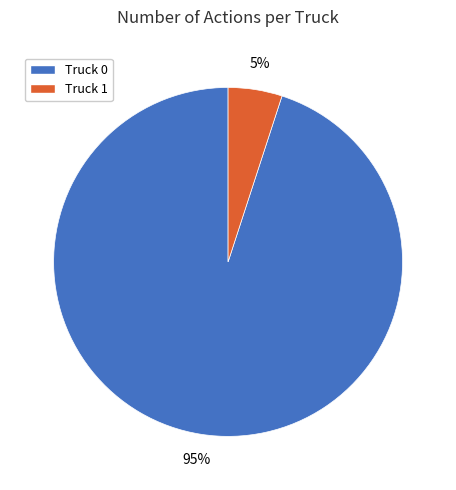

Approximately how many times larger is the value at Truck 0 compared to Truck 1?

19.0